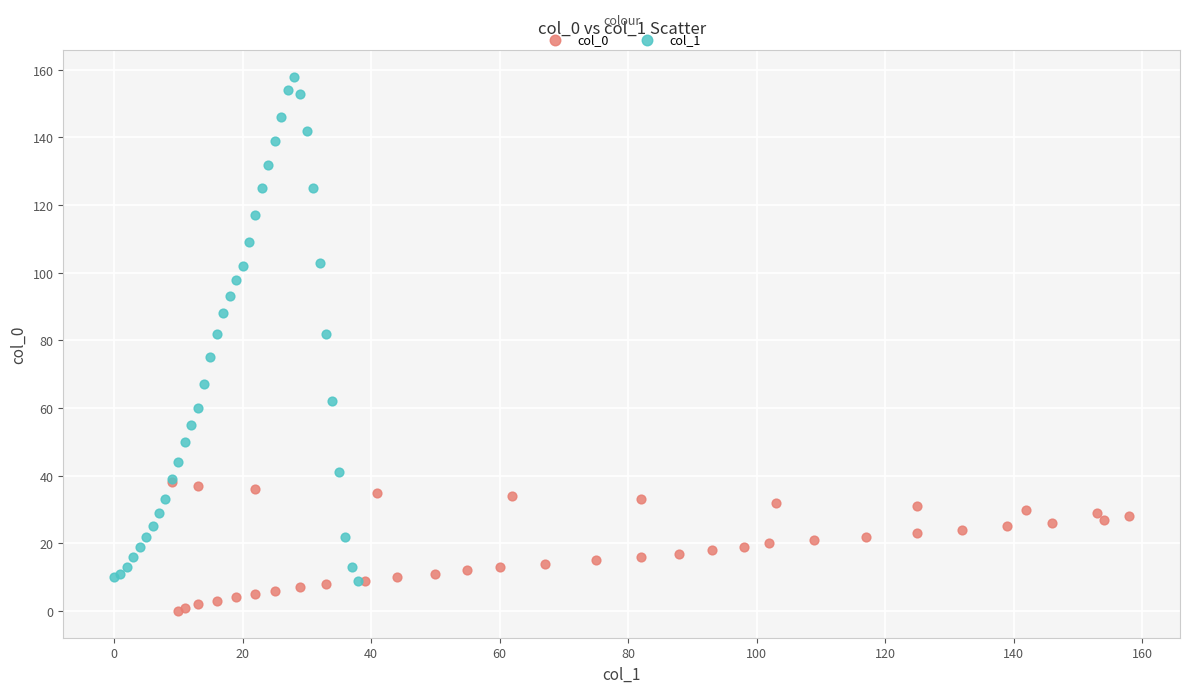

Which series reaches the maximum Y coordinate?

col_1